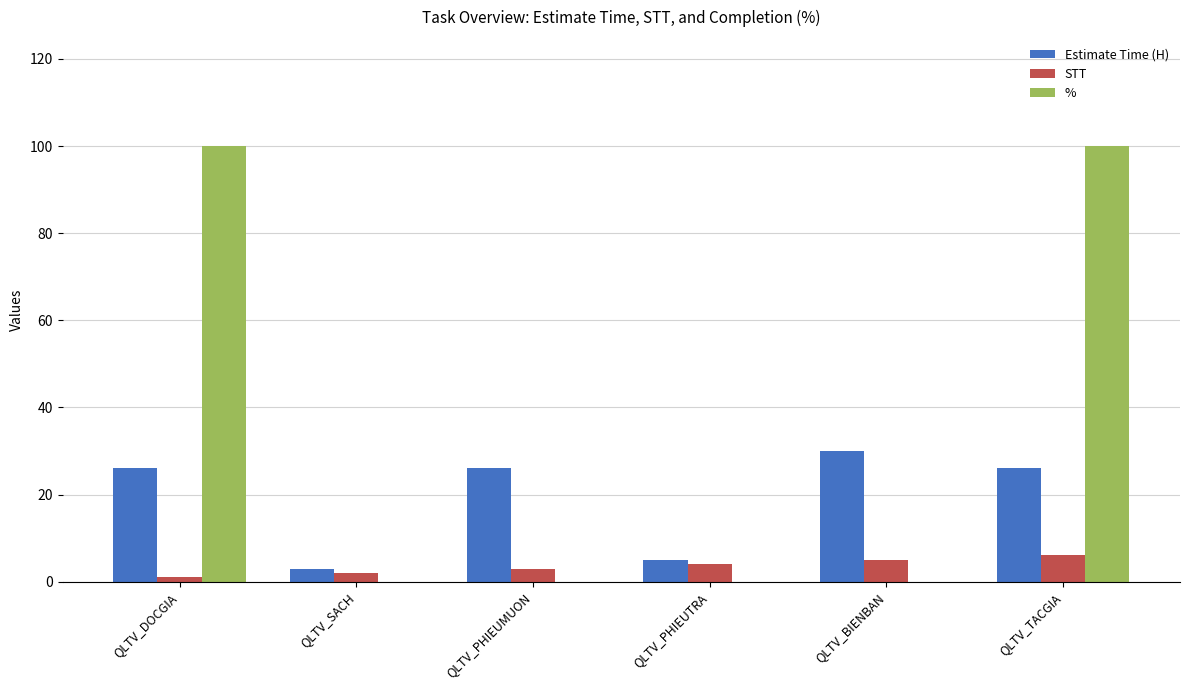

Are the bars grouped side by side (vs. stacked)?

Yes